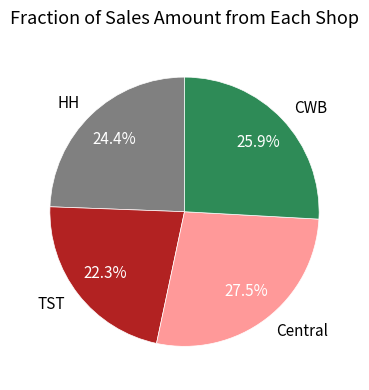

Is it true that CWB is 26% of the pie?

True